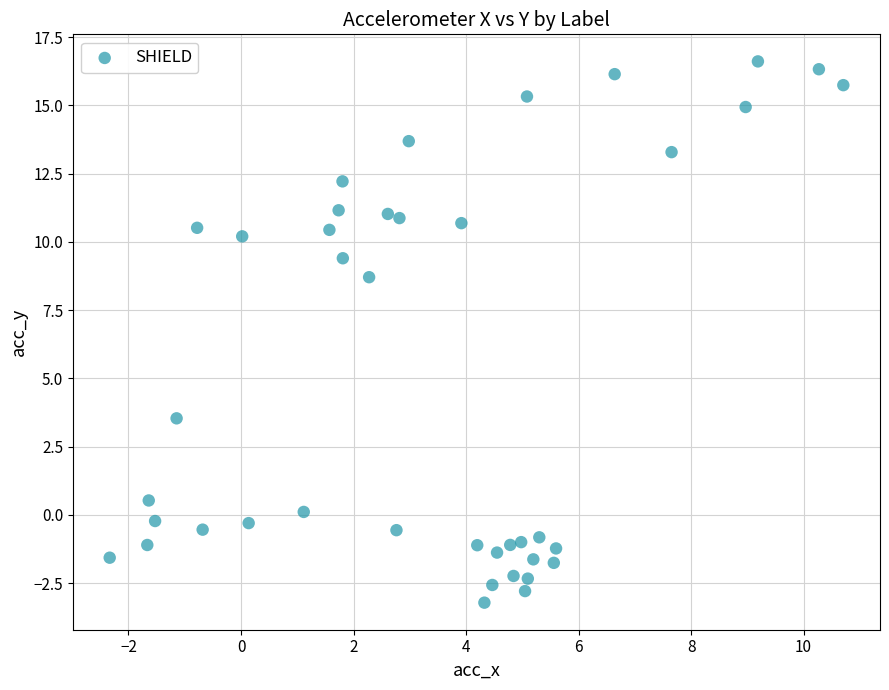

What is the range of X values (max minus min)?

13.0